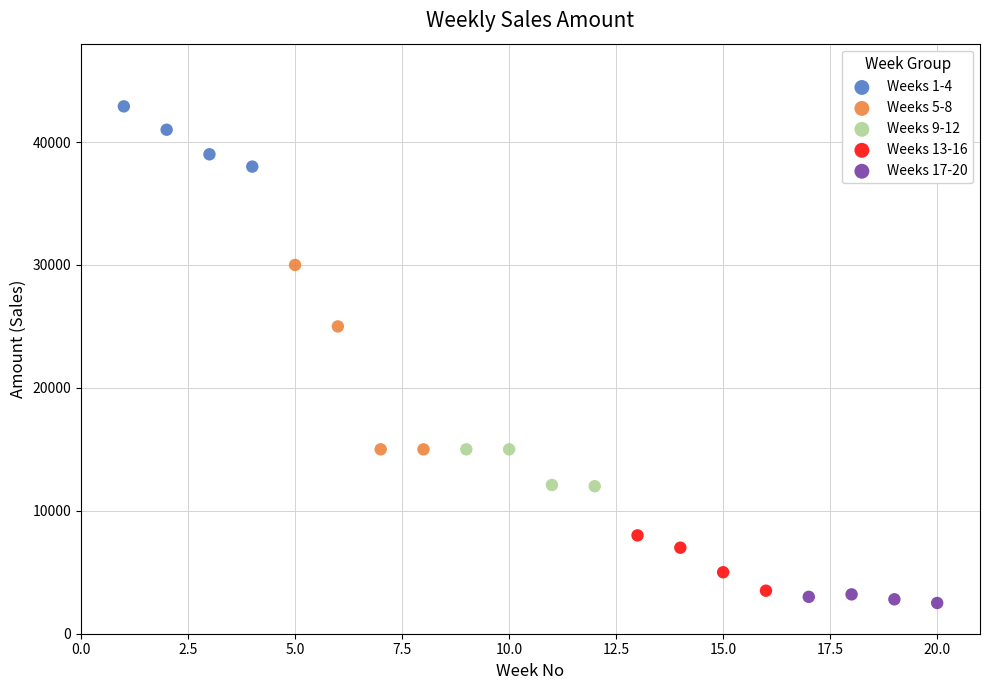

Which series contains the highest Y value?

Weeks 1-4